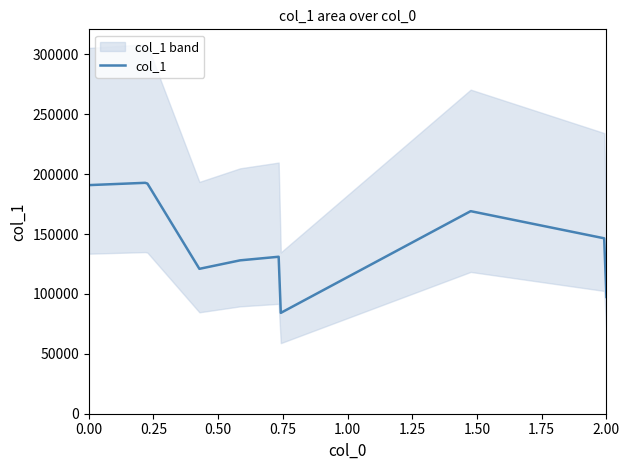

How many interior local valleys (lower than both neighbors) does the data have?

2